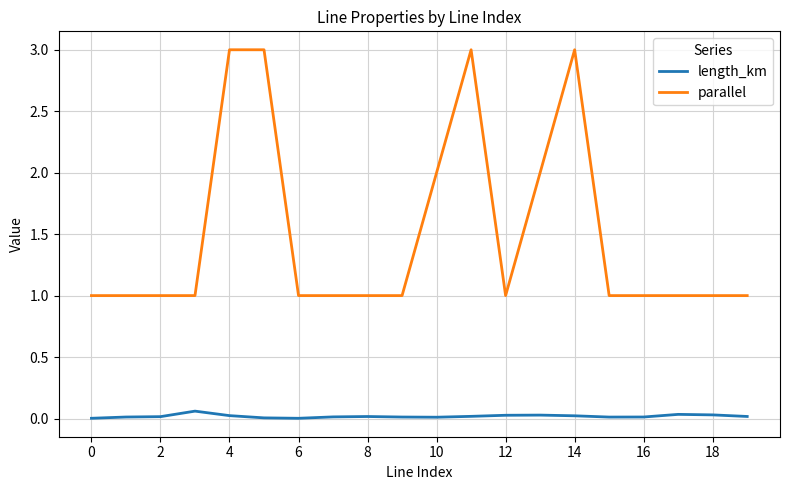

What is the difference between the maximum and minimum values in the parallel series?

2.0